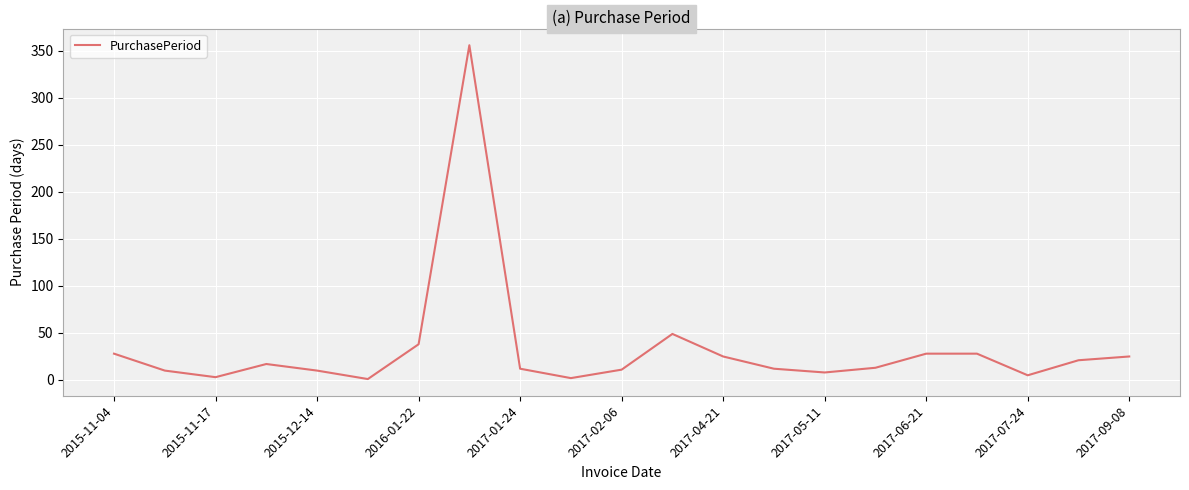

What is the minimum value shown in the chart?

1